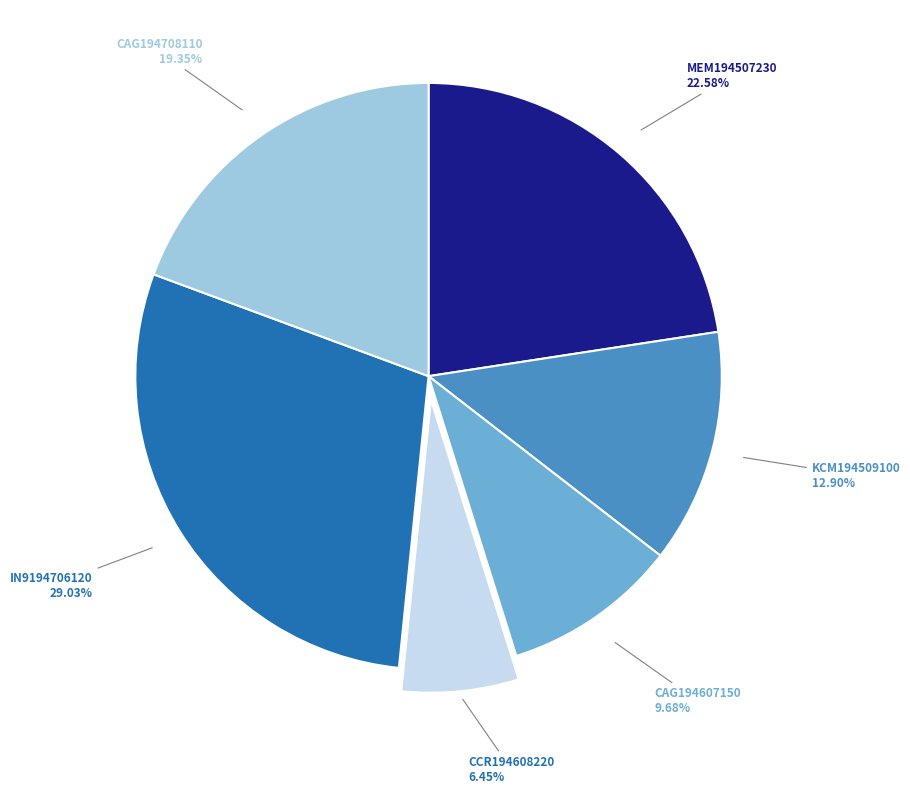

To the nearest percent, what is the average slice percentage?

17%